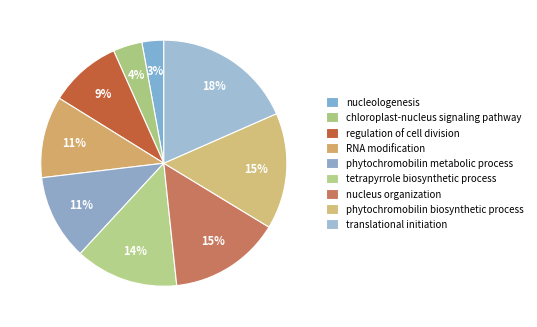

How many segments does this pie chart have?

9